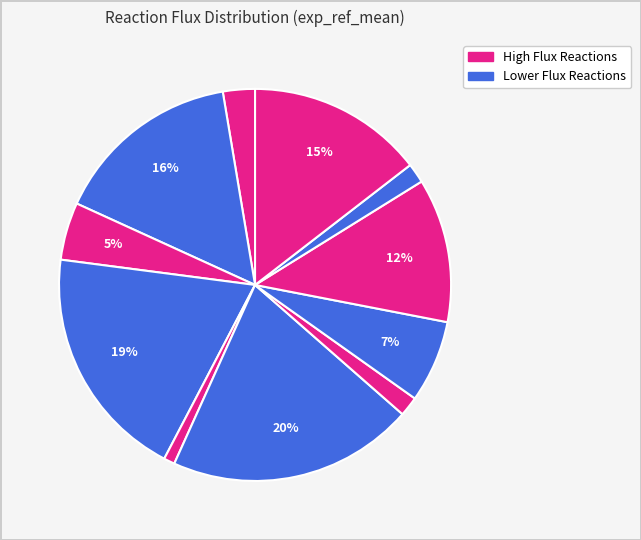

Count the number of slices in the pie.

11